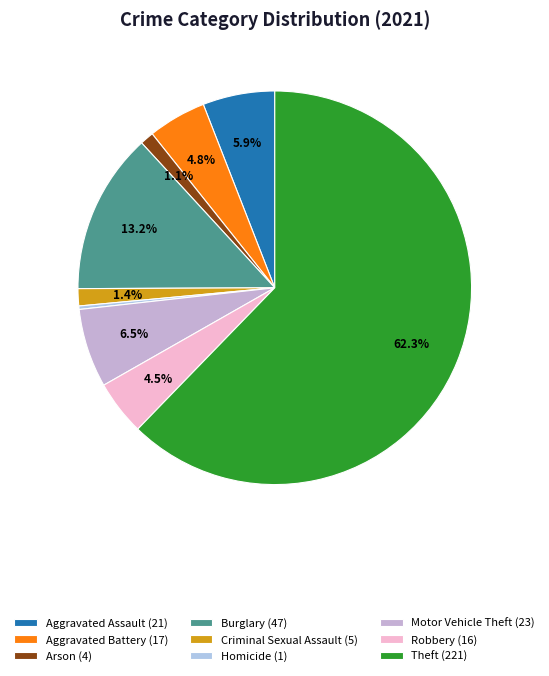

To the nearest percent, what percentage of the pie is Arson?

1%